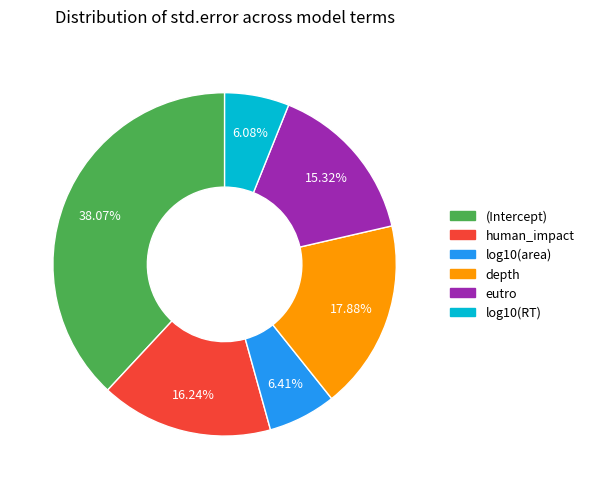

To the nearest percent, what percentage of the pie is depth?

18%